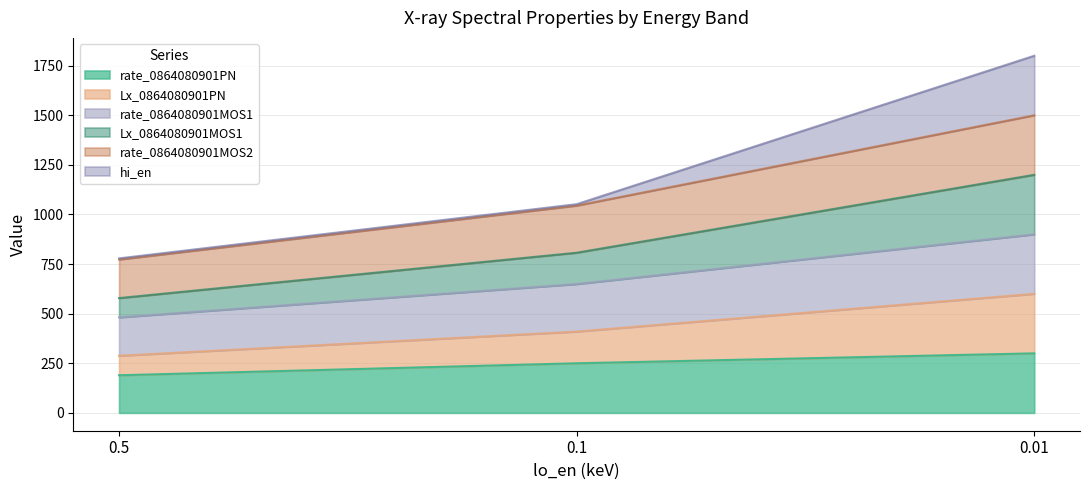

What is the smallest value displayed?

189.5